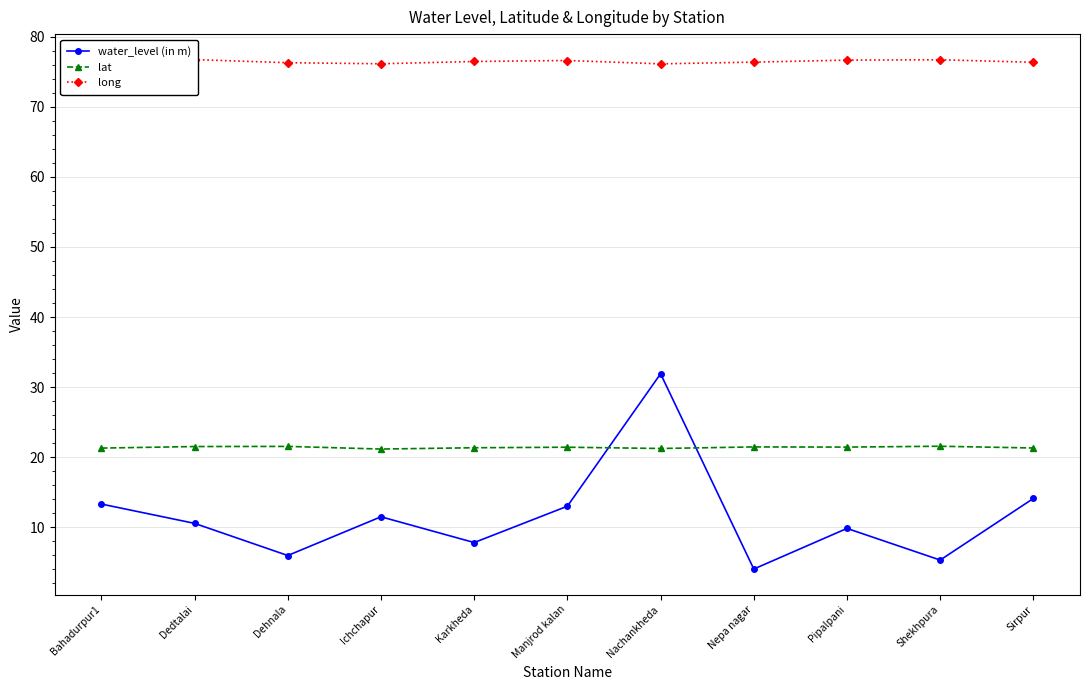

What is the total value across all series at Ichchapur?

108.8